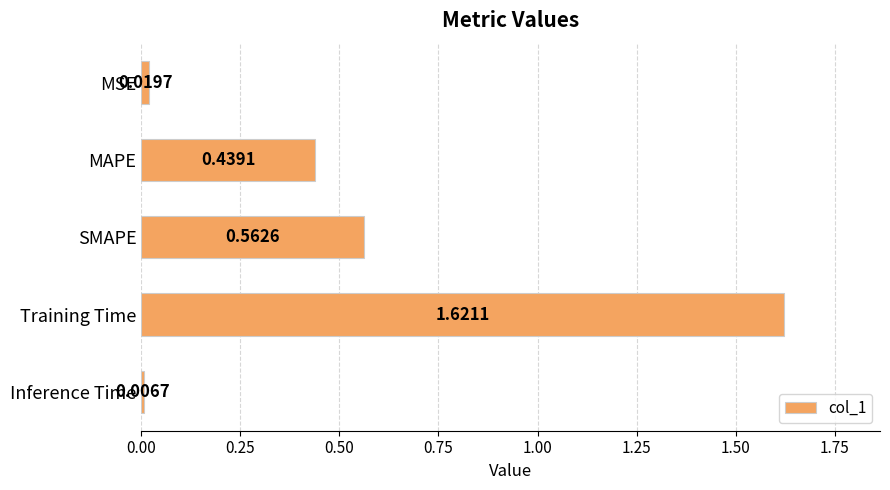

Which category has the highest value across all series?

Training Time